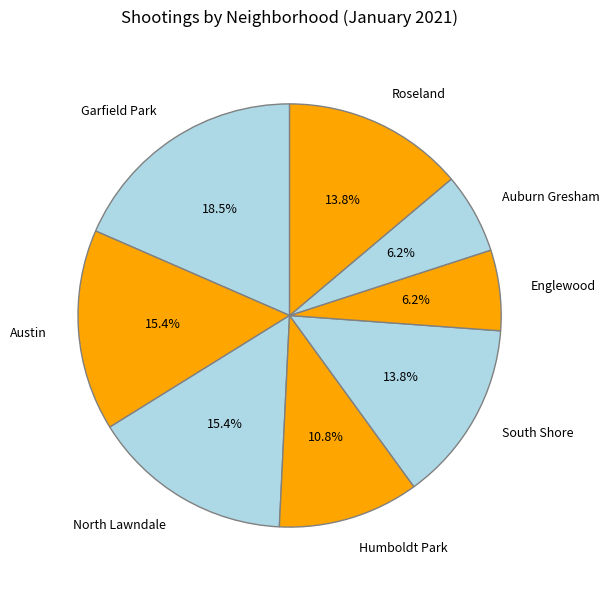

What percentage is the Roseland slice, to the nearest percent?

14%